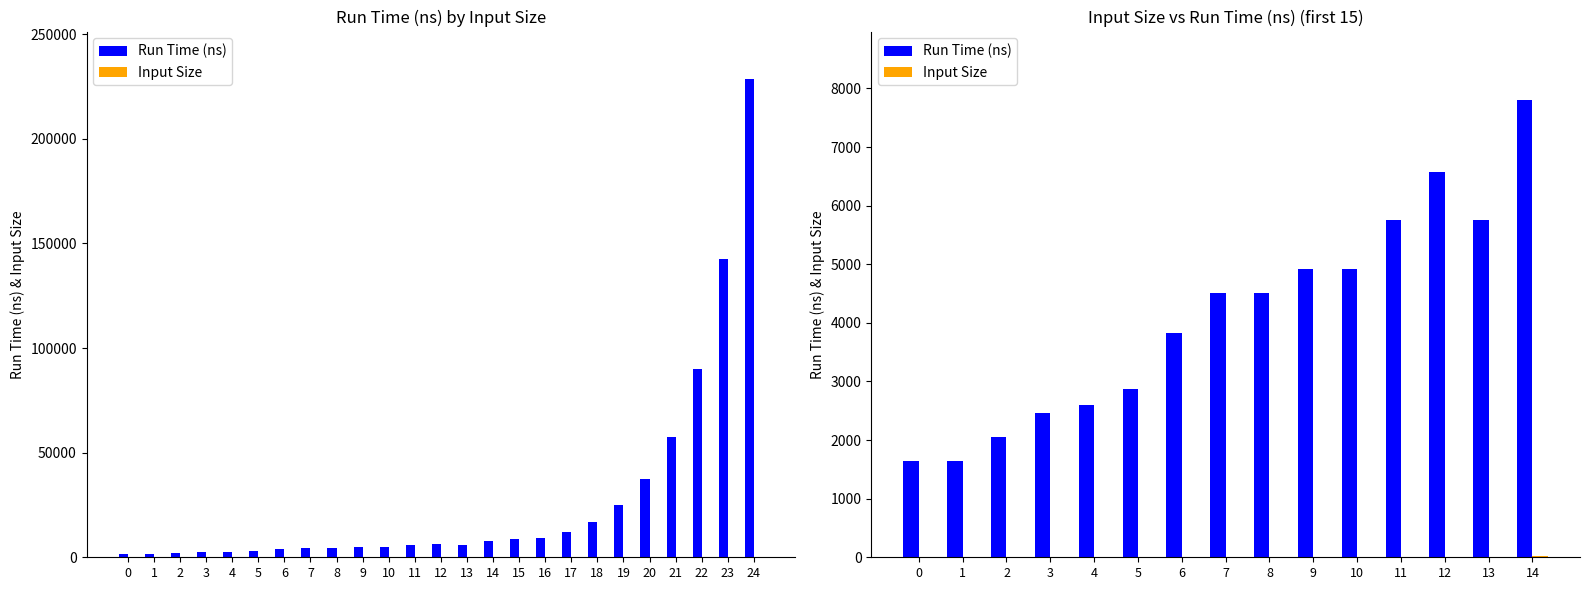

What are all the series names shown in the legend?

Run Time (ns), Input Size